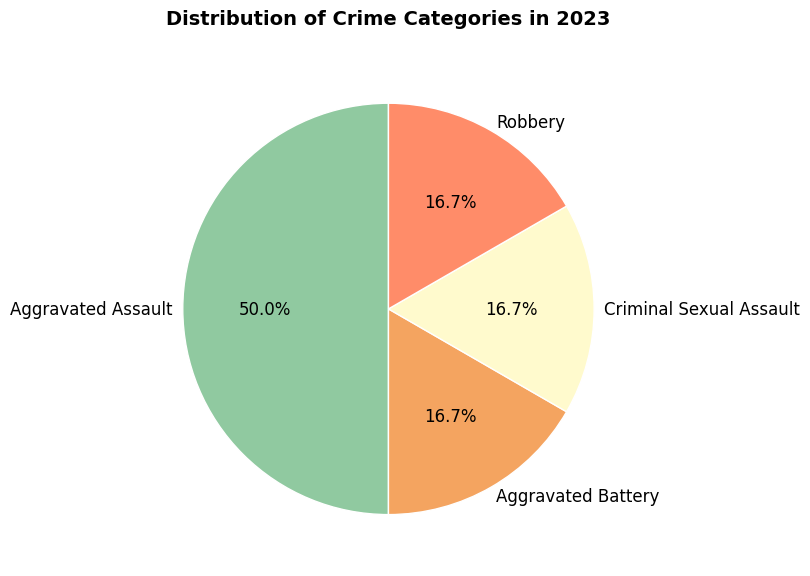

Which category has the biggest portion of the pie?

Aggravated Assault